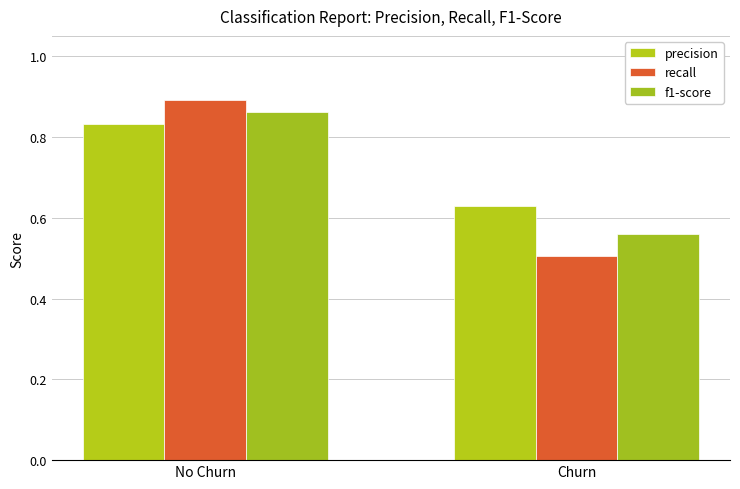

How many bars are there in total?

6